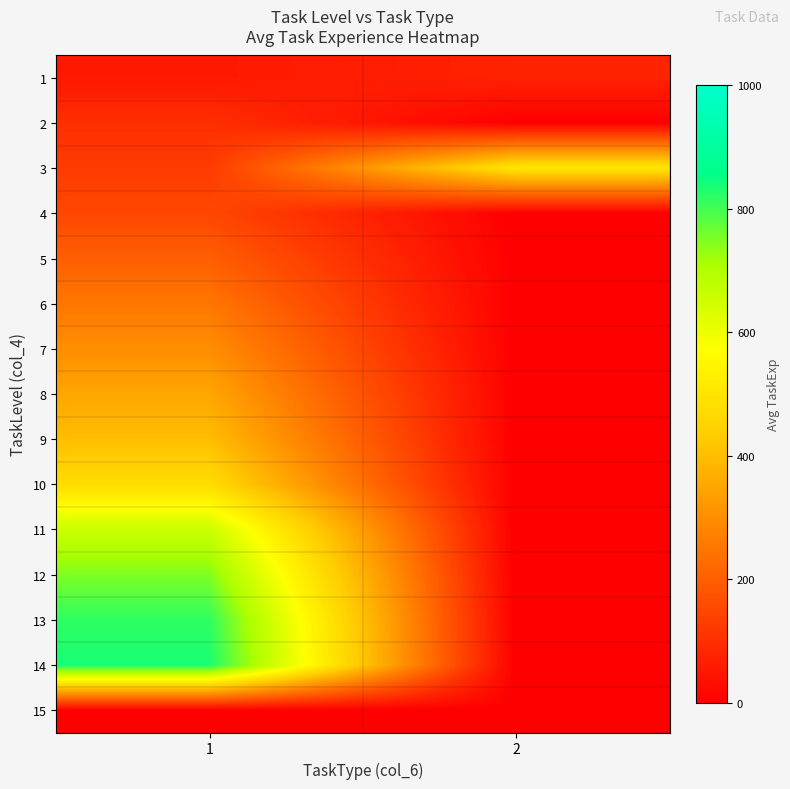

Reading right to left, list all the values displayed in this chart.

1: 2=75.0	1=52.5
2: 2=0.0	1=100.0
3: 2=500.0	1=125.0
4: 2=0.0	1=150.0
5: 2=0.0	1=200.0
6: 2=0.0	1=250.0
7: 2=0.0	1=300.0
8: 2=0.0	1=350.0
9: 2=0.0	1=400.0
10: 2=0.0	1=475.0
11: 2=0.0	1=660.0
12: 2=0.0	1=750.0
13: 2=0.0	1=817.5
14: 2=0.0	1=835.0
15: 2=0.0	1=0.0